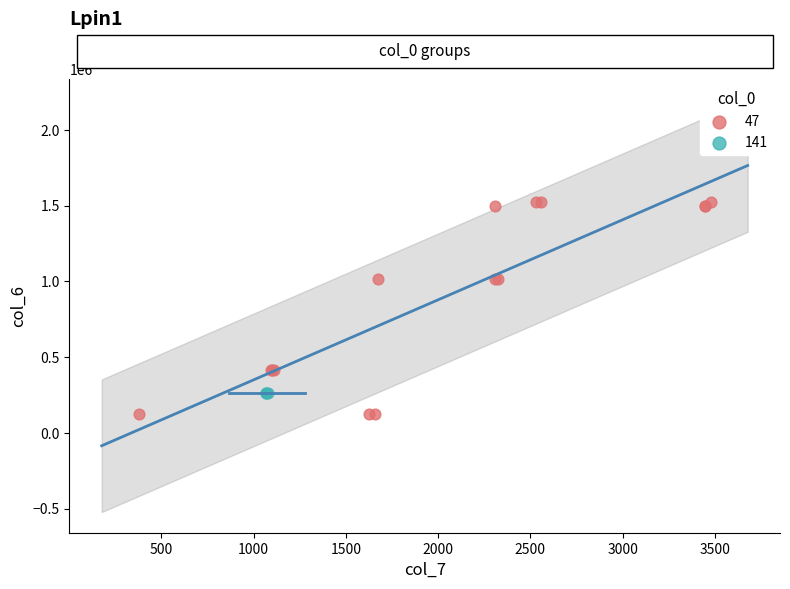

Which series reaches the minimum Y coordinate?

47